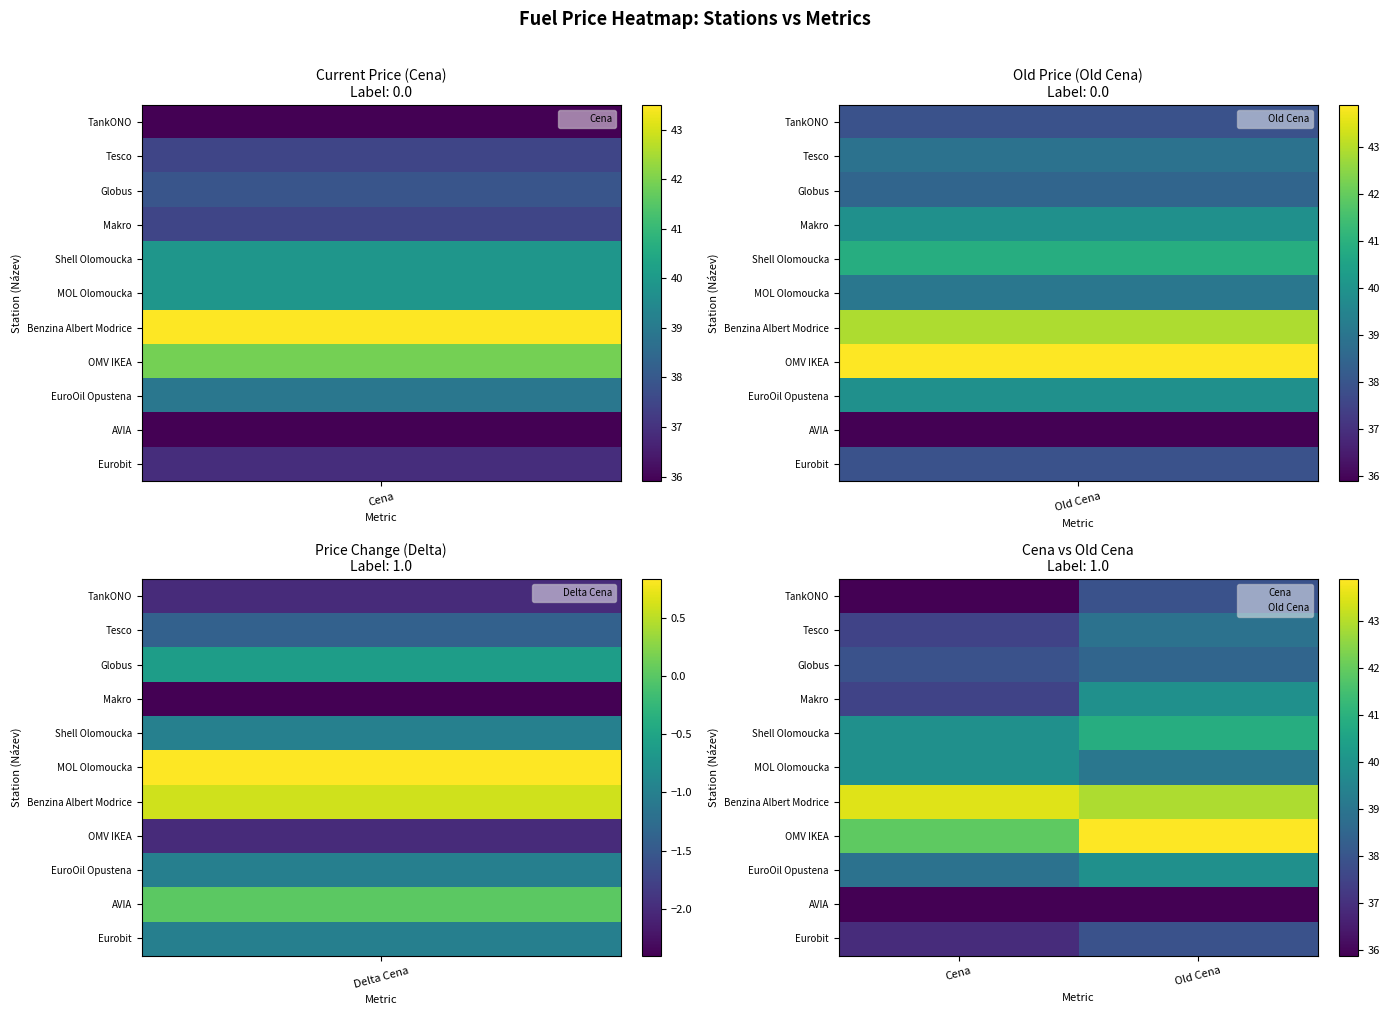

At how many categories does at least one series exceed 43?

2